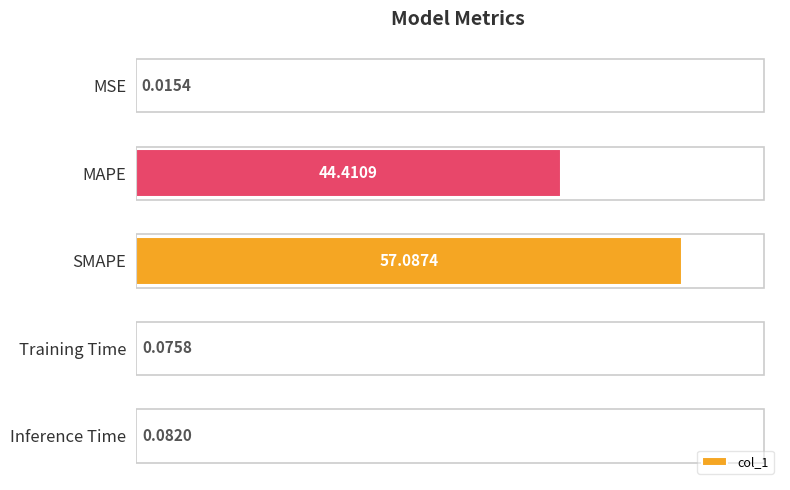

Between Inference Time and Training Time, which is larger?

Inference Time